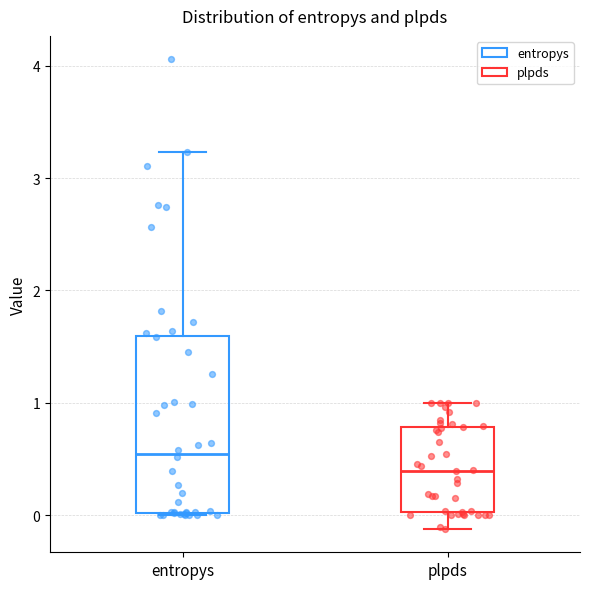

Comparing the boxes themselves (not the whiskers), which one is the tallest?

entropys